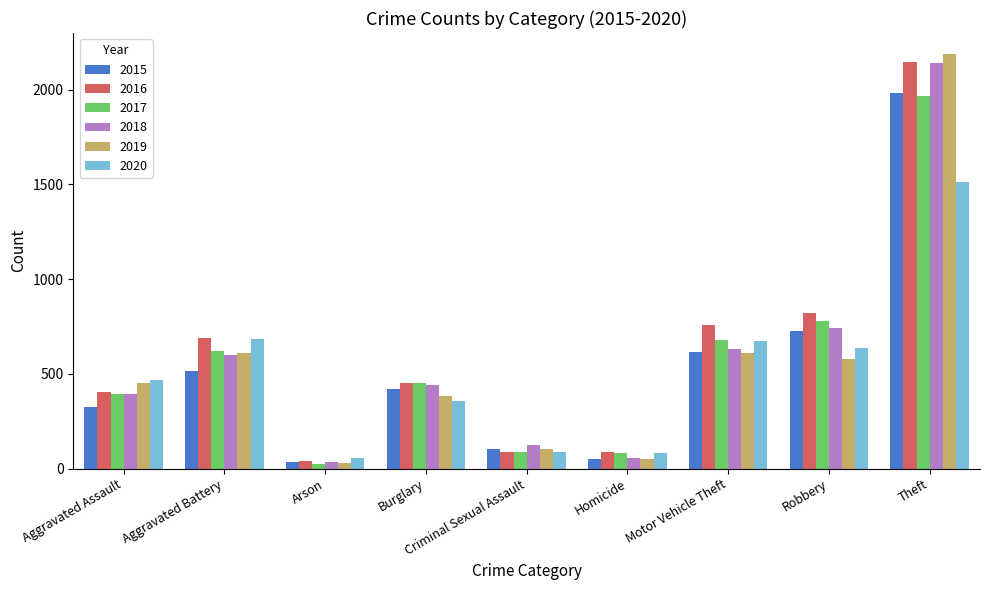

The 2019 series shows 229 at Aggravated Battery. True or false?

False